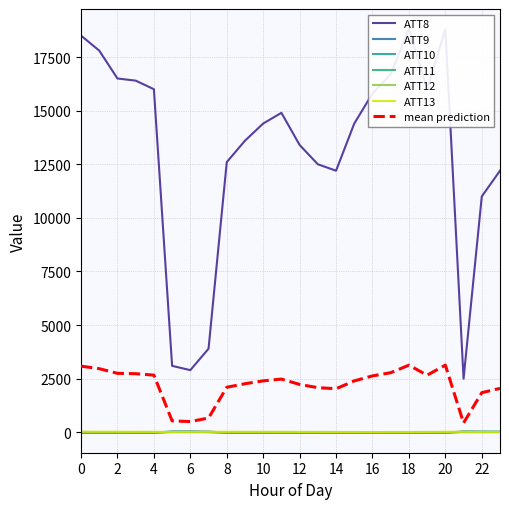

Reading left to right, extract all data points from this chart.

ATT8: 18500.0	17800.0	16500.0	16400.0	16000.0	3100.0	2900.0	3900.0	12600.0	13600.0	14400.0	14900.0	13400.0	12500.0	12200.0	14400.0	15800.0	16700.0	18800.0	16000.0	18800.0	2500.0	11000.0	12200.0
ATT9: -10.0	-10.0	-10.0	-10.0	-10.0	38.2	42.9	34.9	-10.0	-10.0	-10.0	-10.0	-10.0	-10.0	-10.0	-10.0	-10.0	-10.0	-10.0	-10.0	-10.0	40.6	29.6	28.2
ATT10: -10.0	-10.0	-10.0	-10.0	-10.0	22.2	22.1	15.0	-10.0	-10.0	-10.0	-10.0	-10.0	-10.0	-10.0	-10.0	-10.0	-10.0	-10.0	-10.0	-10.0	23.5	23.6	21.7
ATT11: -10.0	-10.0	-10.0	-10.0	-10.0	20.0	20.2	15.0	-10.0	-10.0	-10.0	-10.0	-10.0	-10.0	-10.0	-10.0	-10.0	-10.0	-10.0	-10.0	-10.0	21.3	19.4	18.8
ATT12: 11.2	7.5	8.7	9.3	8.5	5.5	6.6	9.7	10.9	8.9	6.9	8.4	10.4	10.8	7.8	6.0	4.5	4.0	3.0	3.6	2.2	4.6	2.8	7.7
ATT13: 32.9	30.3	29.7	25.1	24.1	20.4	24.7	27.7	26.6	24.2	24.5	24.0	22.5	20.1	17.7	16.2	14.8	16.2	17.1	18.5	26.5	26.3	20.8	21.3